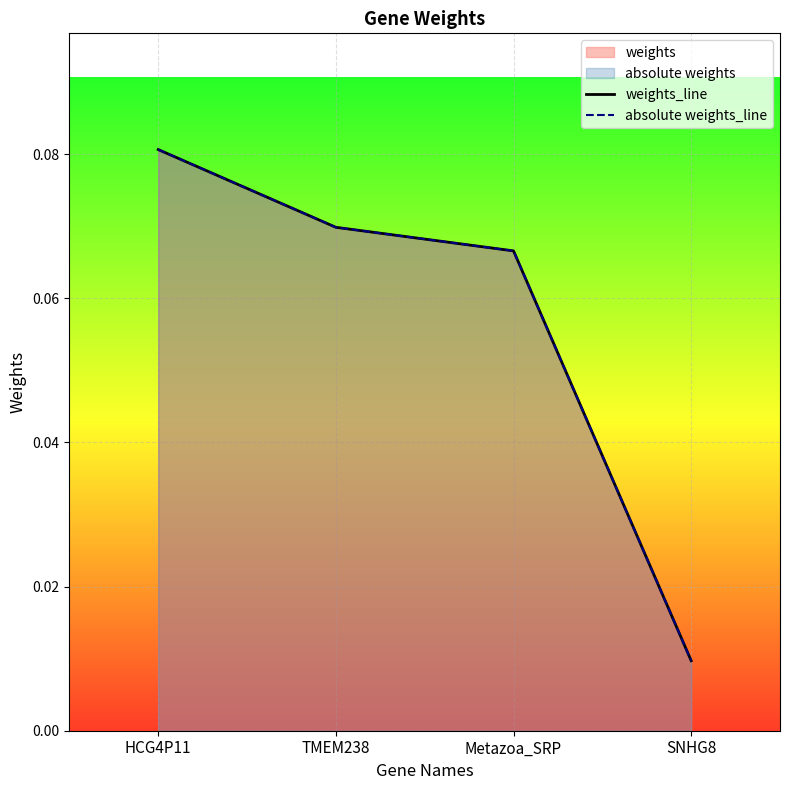

The value of weights_line at Metazoa_SRP is 0.0. True or false?

False